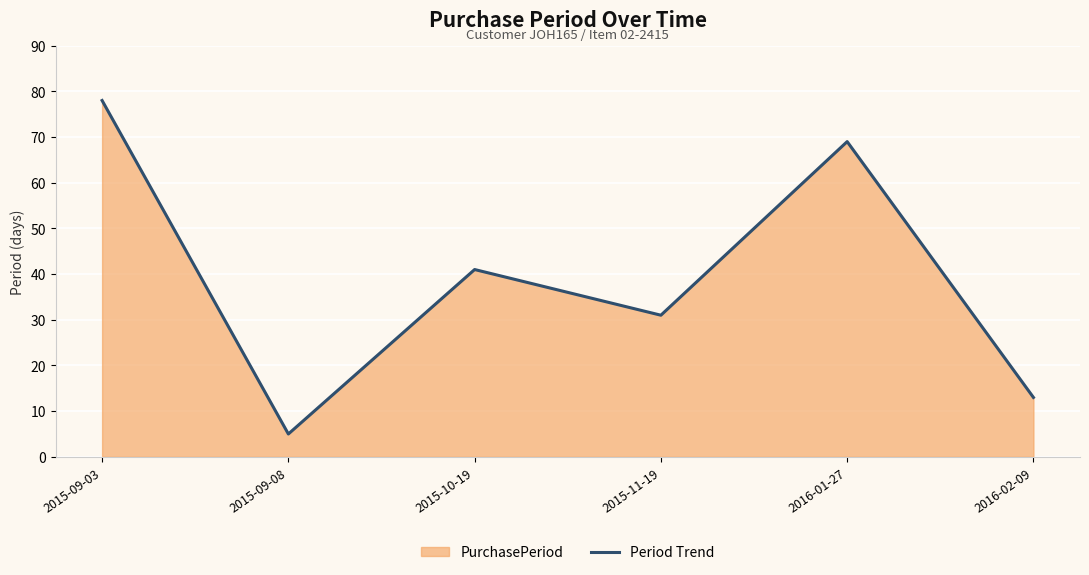

Which label corresponds to the smallest value in the chart?

2015-09-08